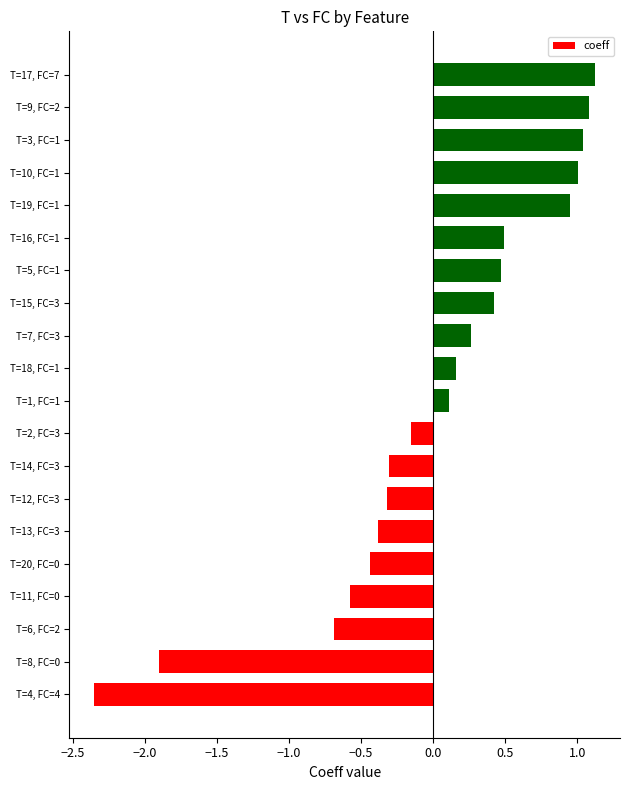

List the labels in order of value, smallest first.

T=4, FC=4, T=8, FC=0, T=6, FC=2, T=11, FC=0, T=20, FC=0, T=13, FC=3, T=12, FC=3, T=14, FC=3, T=2, FC=3, T=1, FC=1, T=18, FC=1, T=7, FC=3, T=15, FC=3, T=5, FC=1, T=16, FC=1, T=19, FC=1, T=10, FC=1, T=3, FC=1, T=9, FC=2, T=17, FC=7